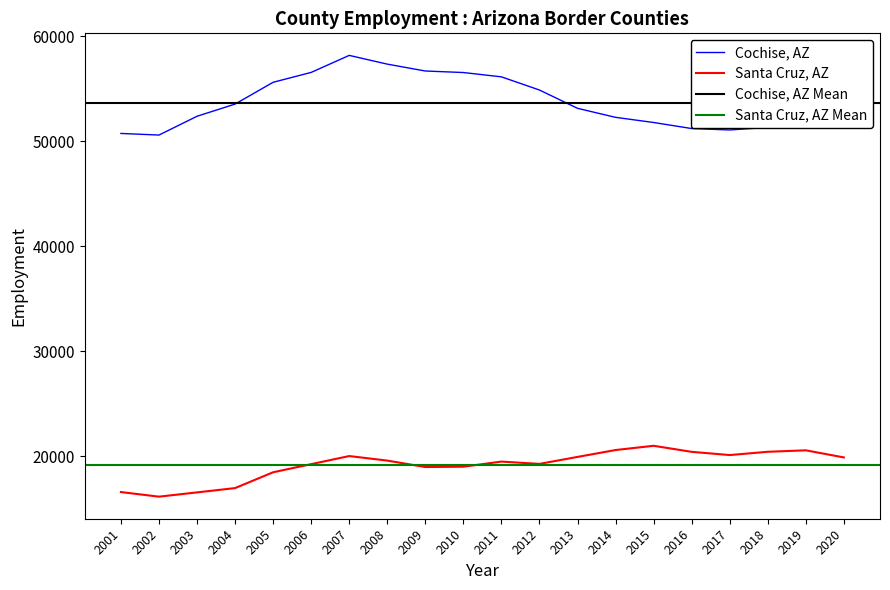

The Santa Cruz, AZ series shows 7975 at 2012. True or false?

False